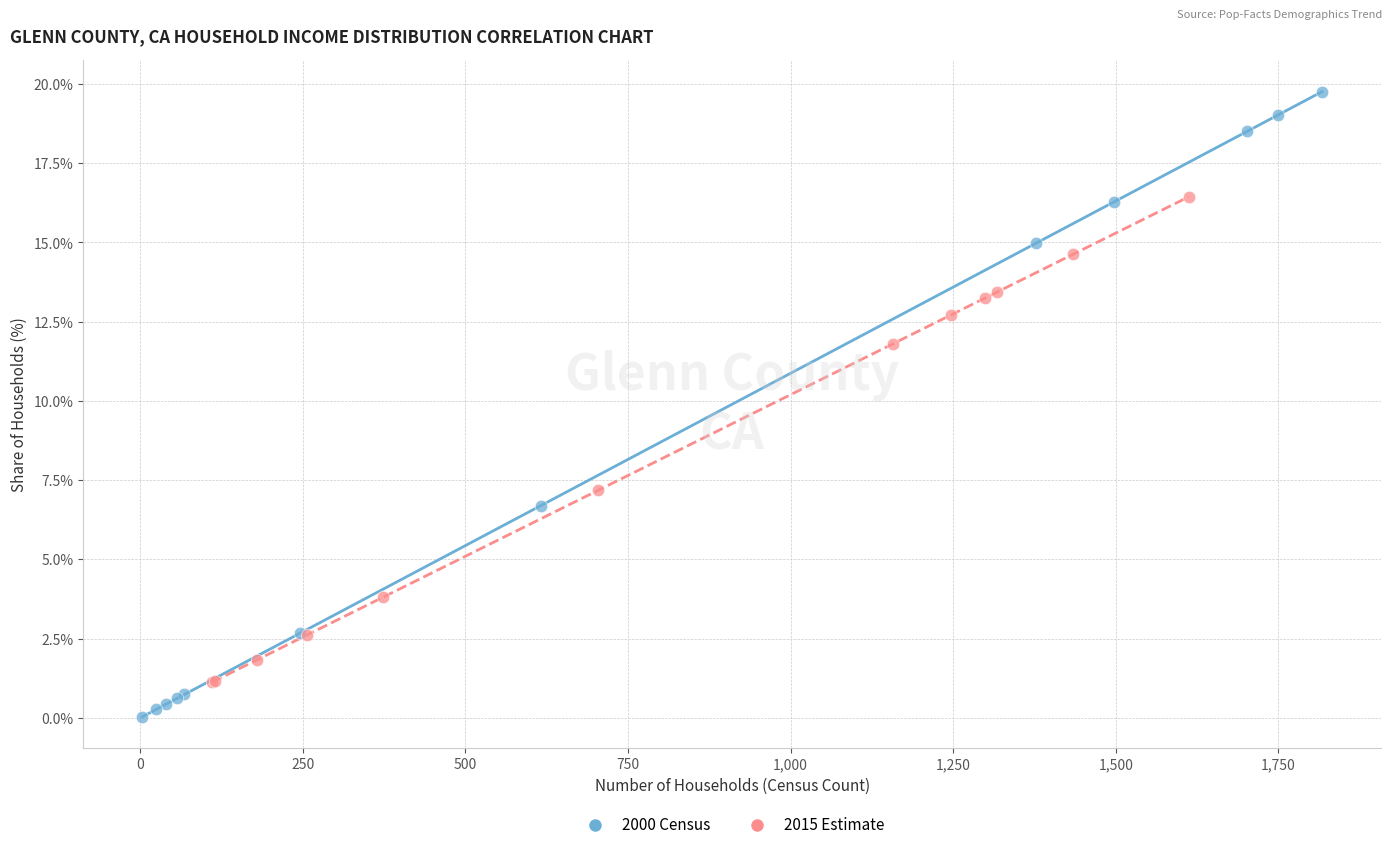

What are all the series names shown in the legend?

2000 Census, 2015 Estimate